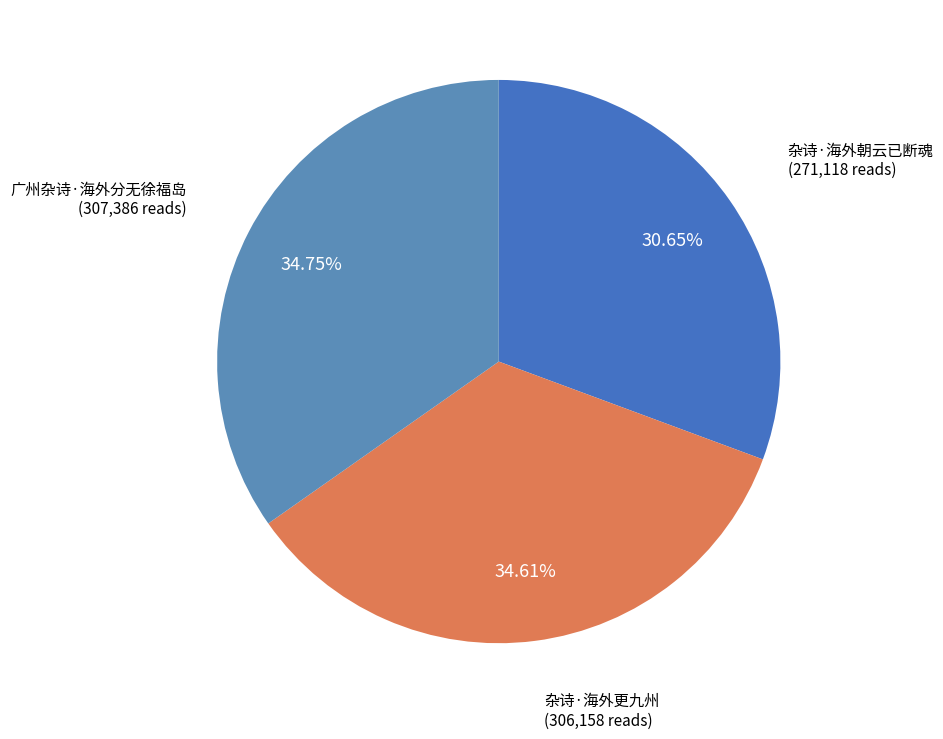

To the nearest percent, what is the average slice percentage?

33%